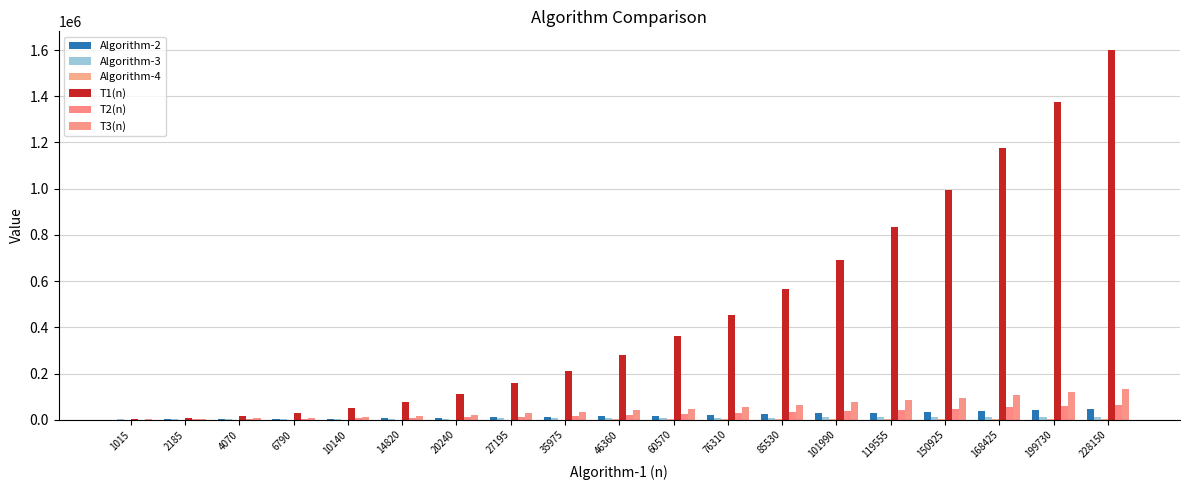

At 85530, list the series in order from largest to smallest.

T1(n), T3(n), T2(n), Algorithm-2, Algorithm-3, Algorithm-4